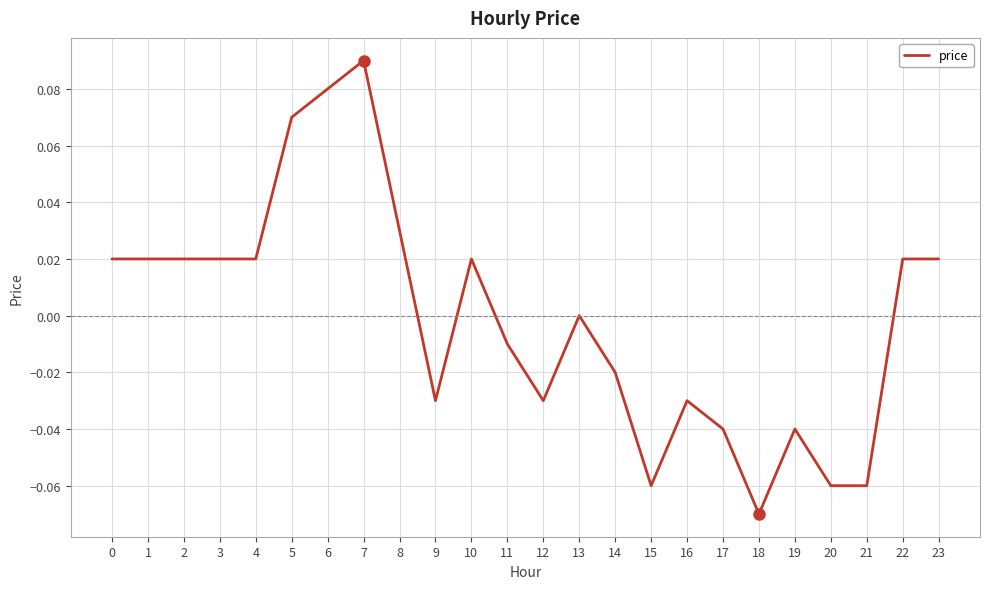

Which label corresponds to the largest value in the chart?

7